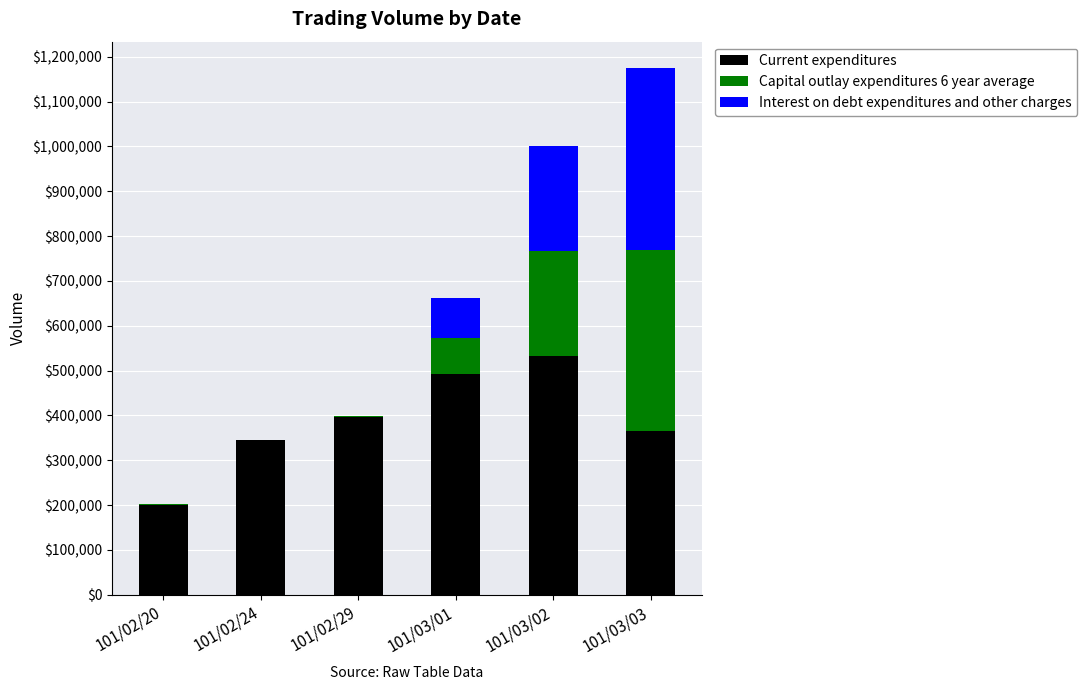

What is the sum of all Current expenditures values?

2328340